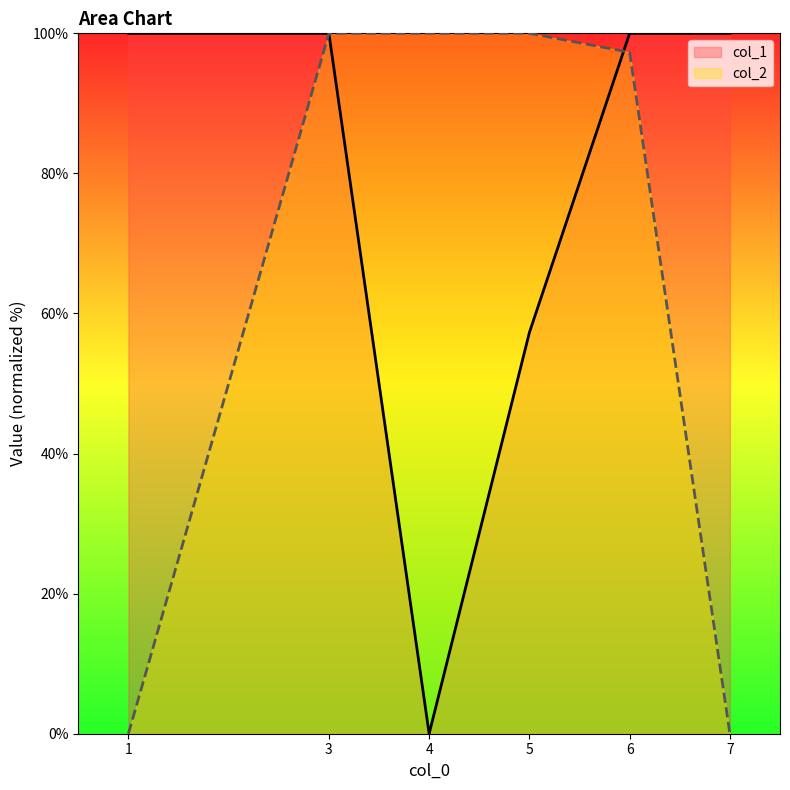

The value of col_1 at 5 is 22.2. True or false?

False